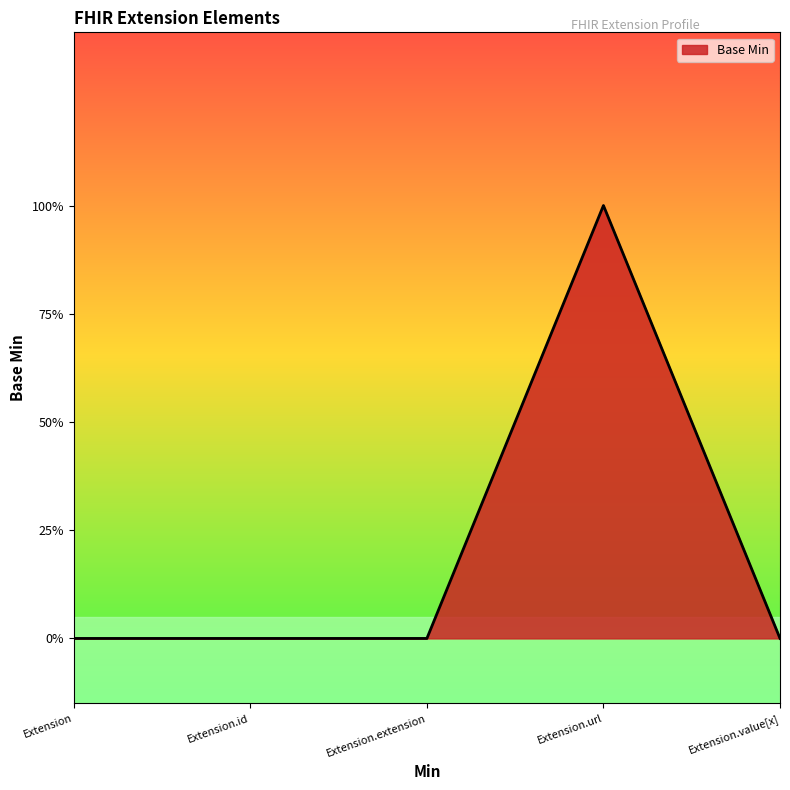

Does the chart display data point markers on the line(s)?

No